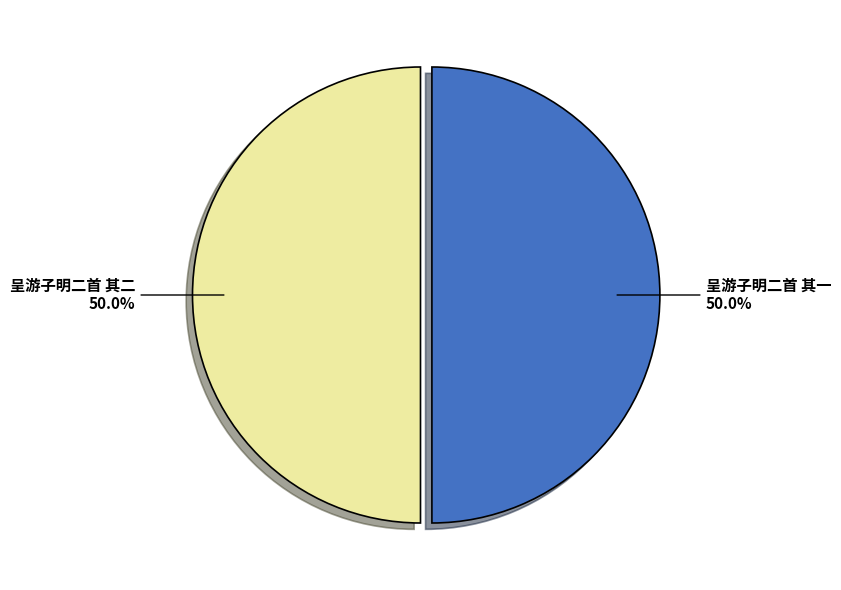

What is the ratio of the value at 呈游子明二首 其一 to the value at 呈游子明二首 其二?

1.0